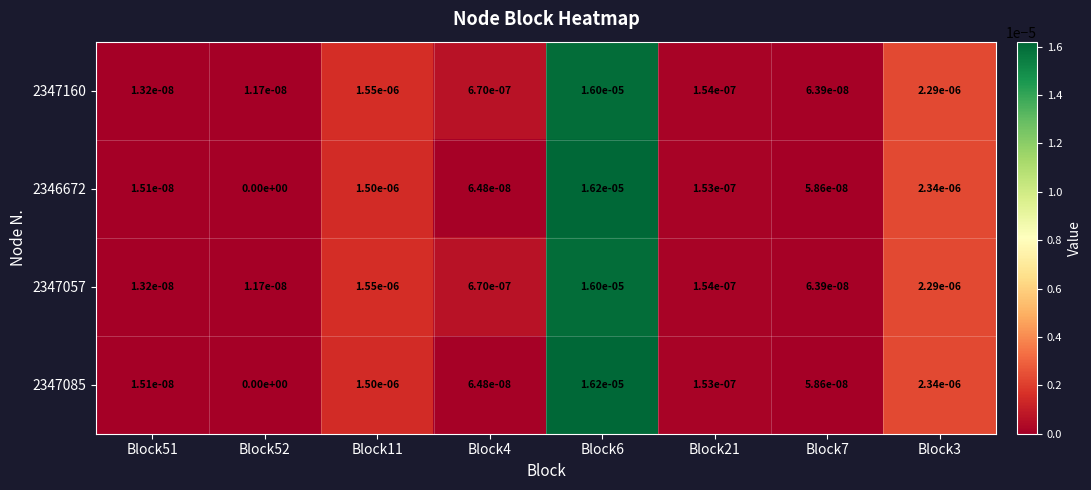

Is the value of 2347160 at Block52 greater than the value of 2346672 at Block7?

No